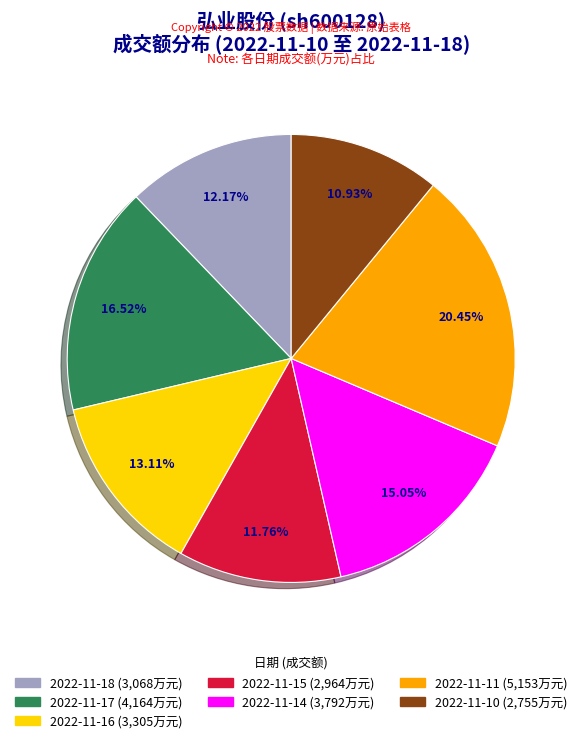

Does 2022-11-11 account for over 50% of the chart?

No